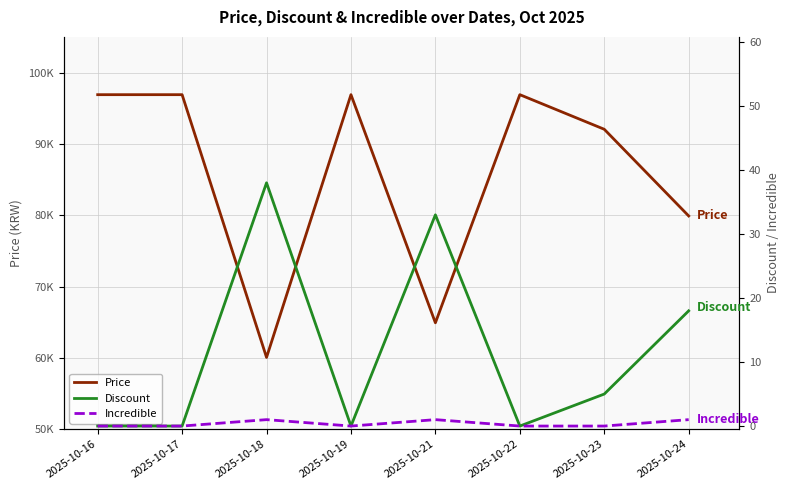

List the series in order of their peak value, highest first.

Price, Discount, Incredible